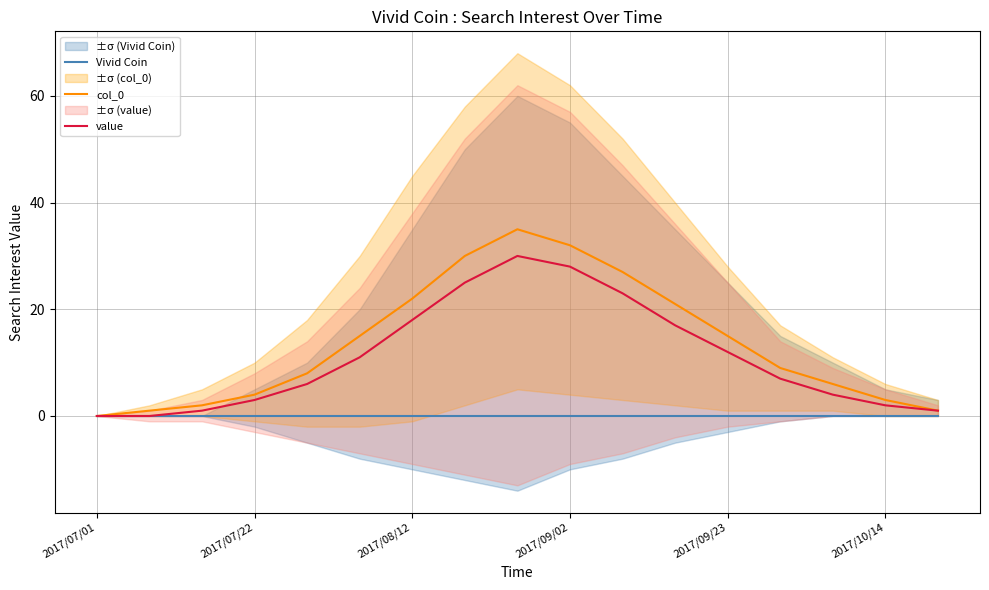

Which series has the widest spread of values?

col_0